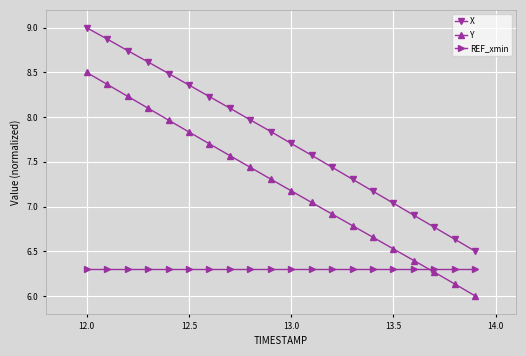

Which series has the largest total across all categories?

X